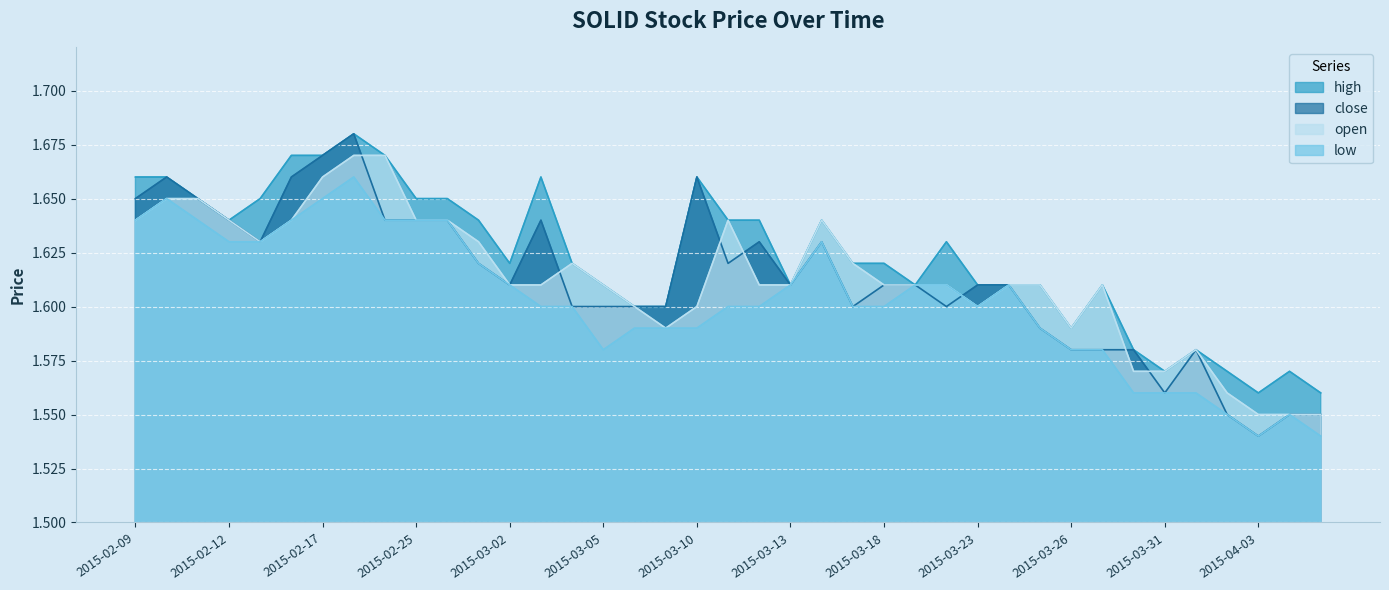

What is the greatest value displayed?

1.7